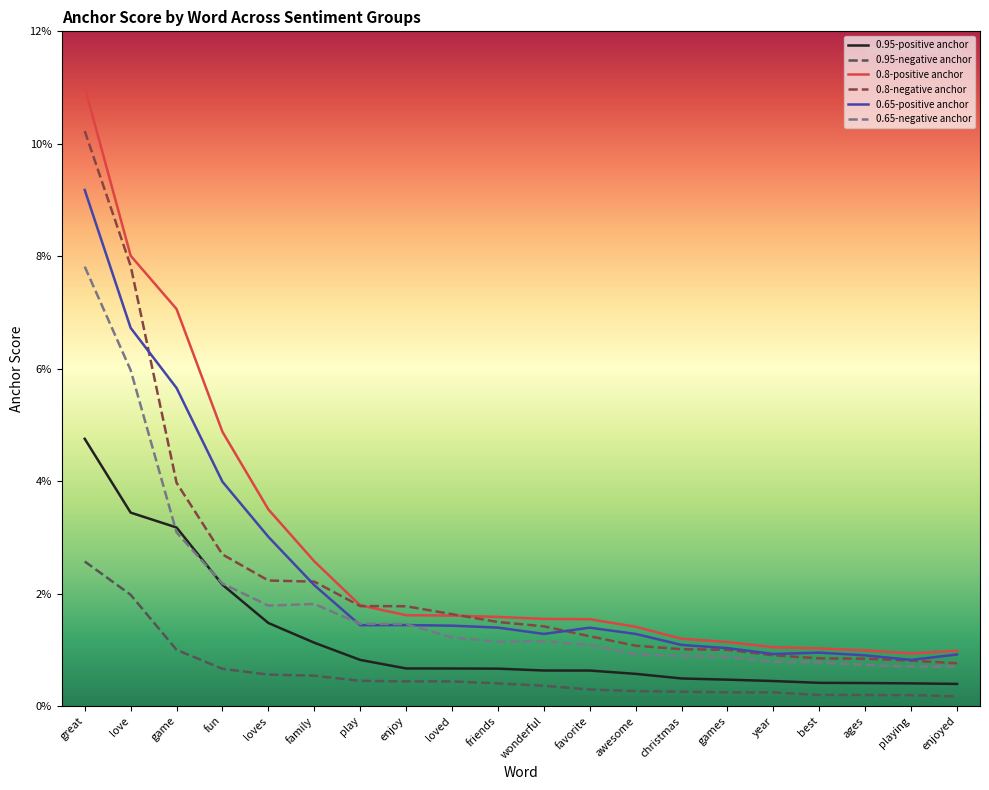

Between game and fun, which series saw the biggest shift?

0.8-positive anchor